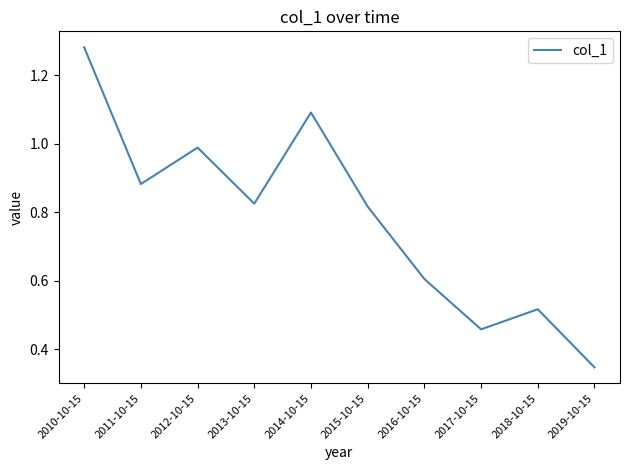

Which category has the highest value across all series?

2010-10-15